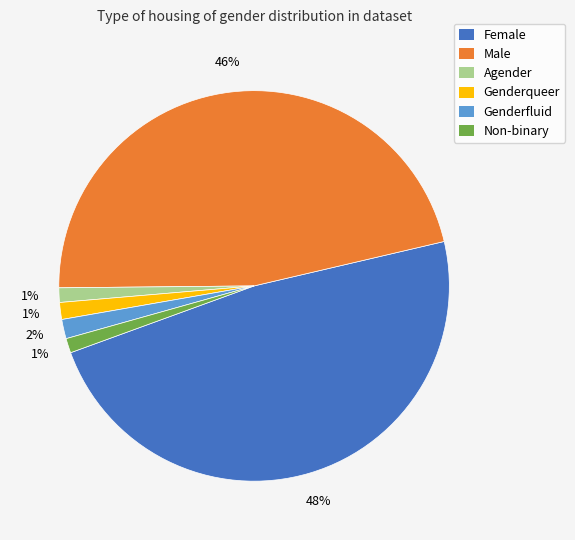

Which has a higher value, Genderqueer or Female?

Female